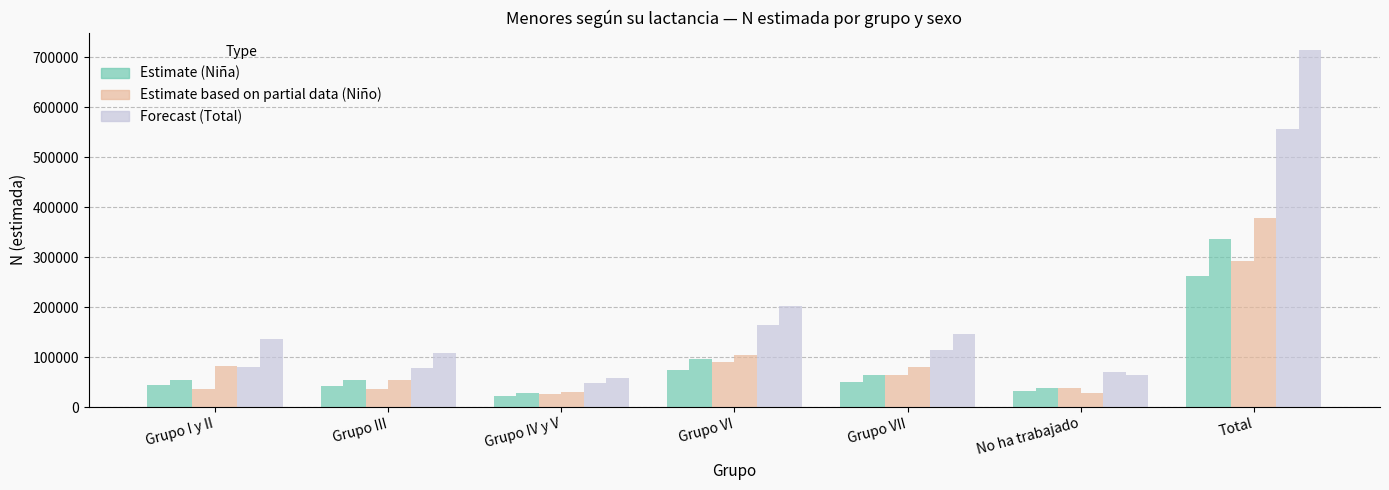

How many bars are there in each group?

6